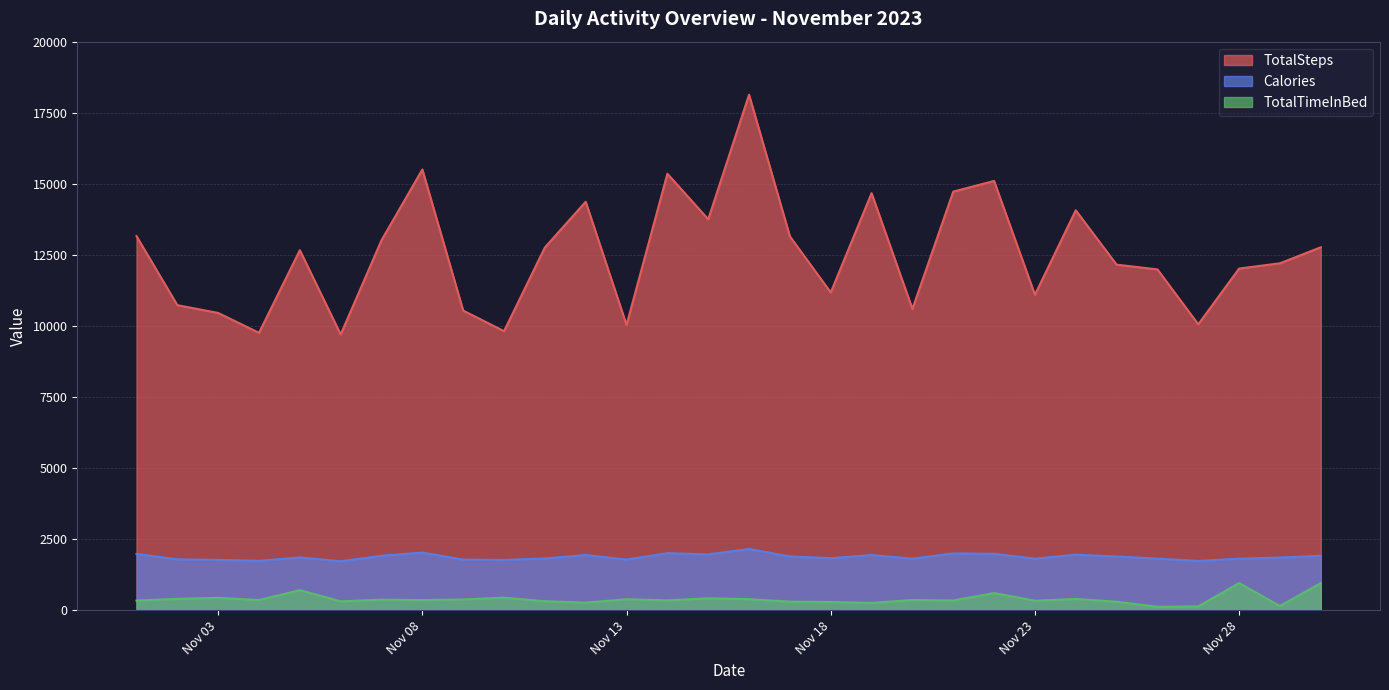

At how many categories does at least one series exceed 6308?

30